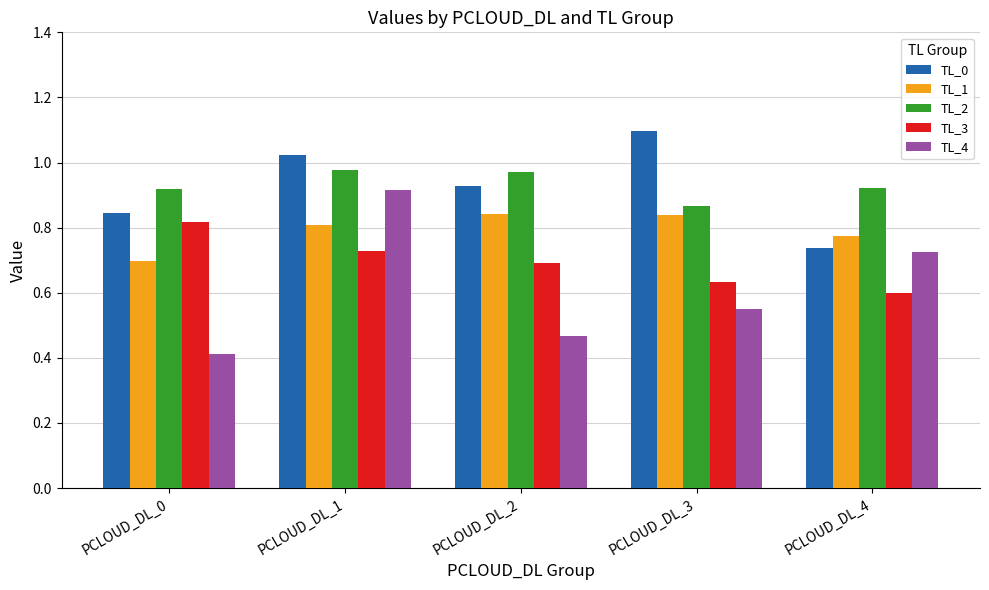

What is the sum of all TL_0 values?

4.6